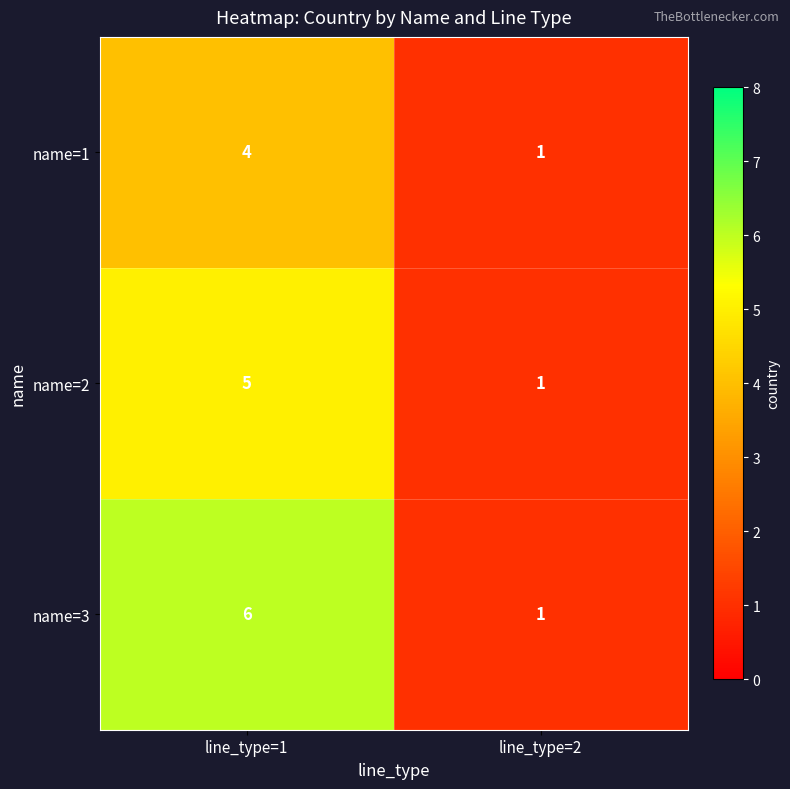

At line_type=1, list the series in order from largest to smallest.

name=3, name=2, name=1